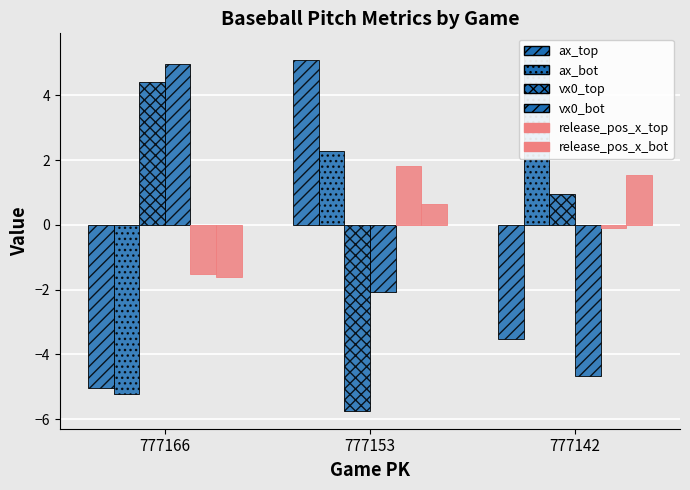

Is the value of release_pos_x_bot at 777153 greater than the value of vx0_bot at 777153?

Yes